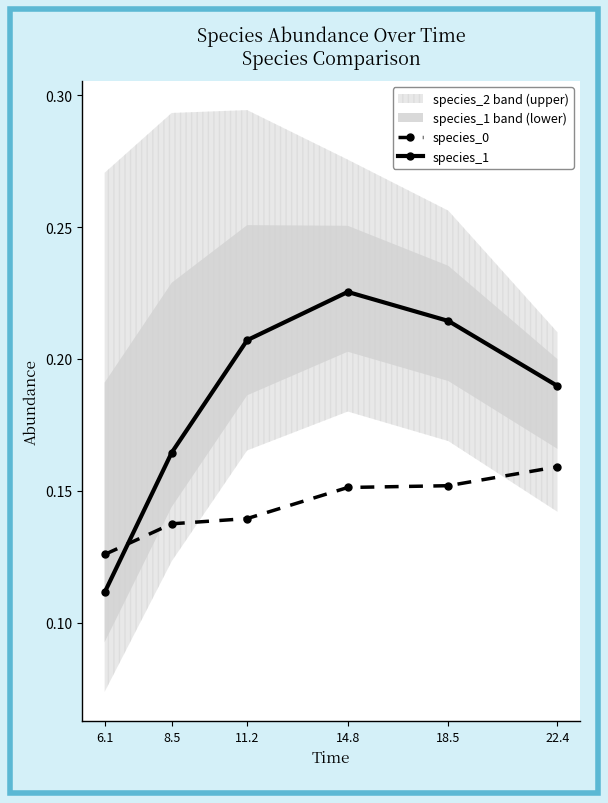

Does the chart display data point markers on the line(s)?

Yes